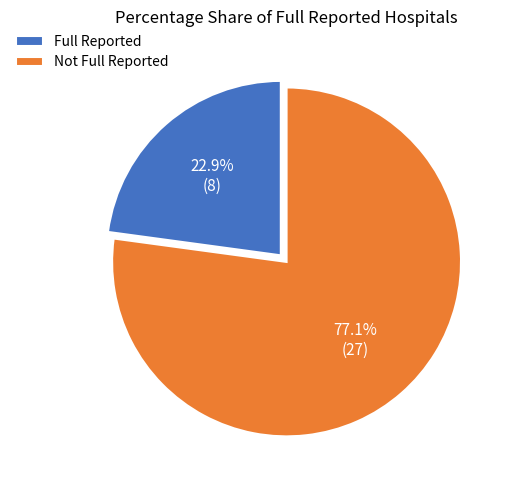

Which category has the smallest portion of the pie?

Full Reported